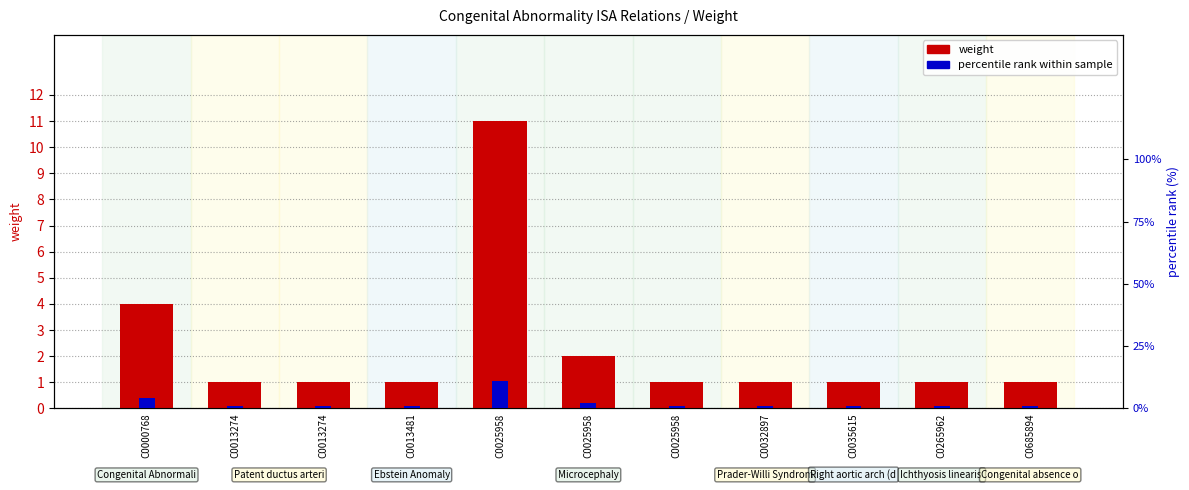

Reading left to right, list all the values displayed in this chart.

C0000768=4	C0013274=1	C0013274=1	C0013481=1	C0025958=11	C0025958=2	C0025958=1	C0032897=1	C0035615=1	C0265962=1	C0685894=1